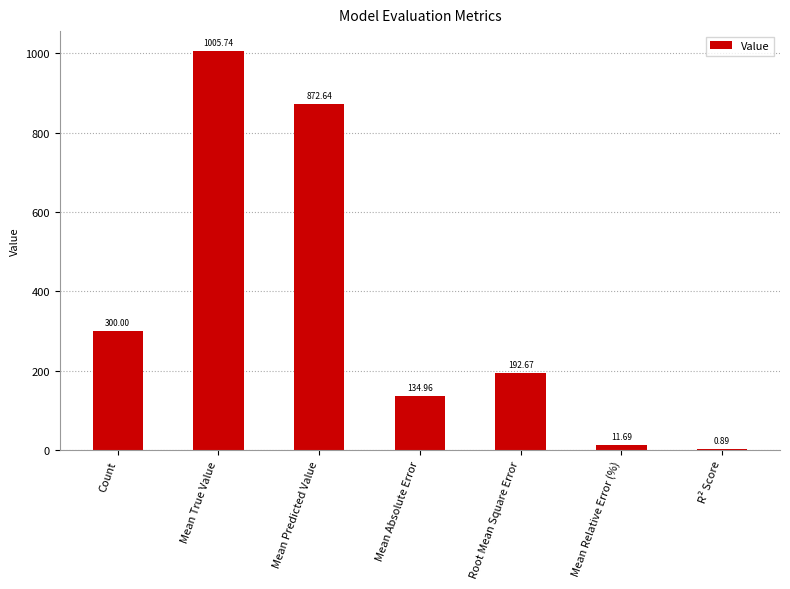

What value does the data have at Count?

300.0